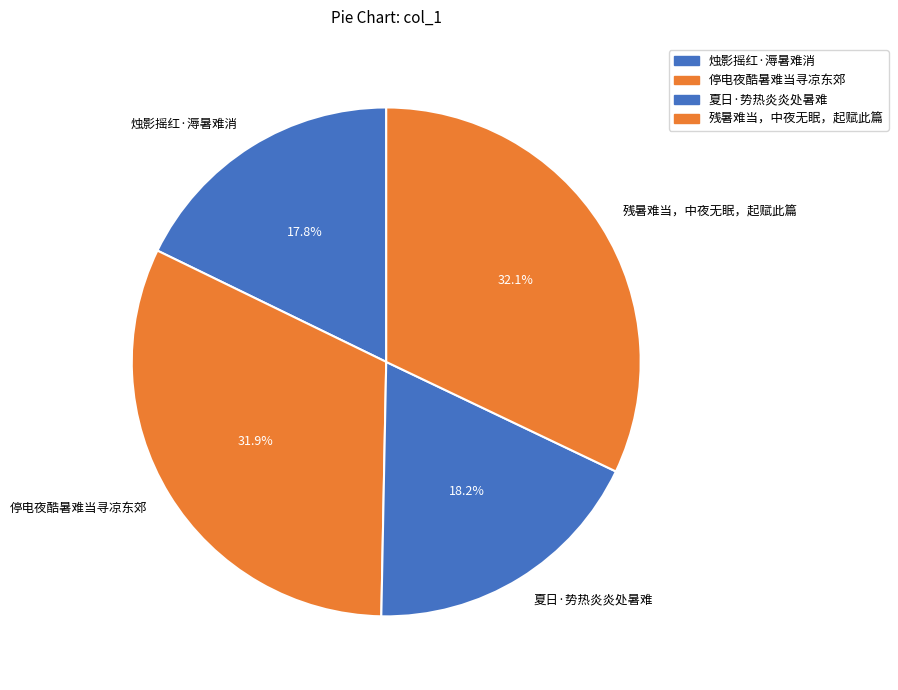

What is the total percentage of 烛影摇红·溽暑难消 and 夏日·势热炎炎处暑难?

36.0%